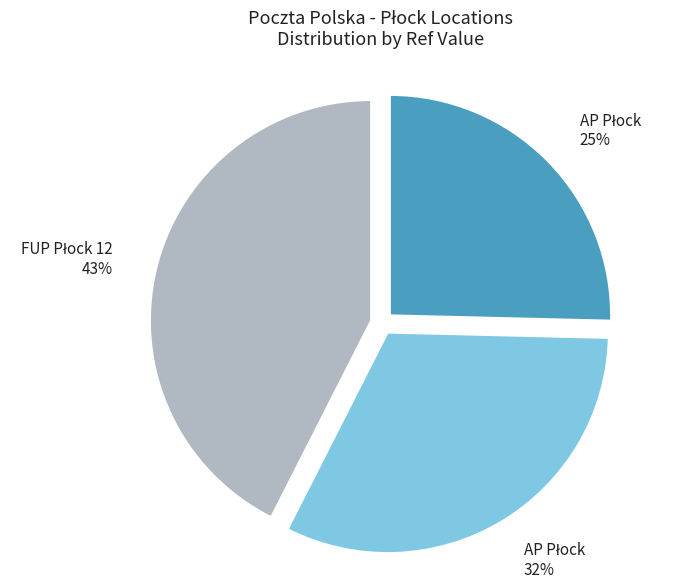

To the nearest percent, what is the average slice percentage?

33%